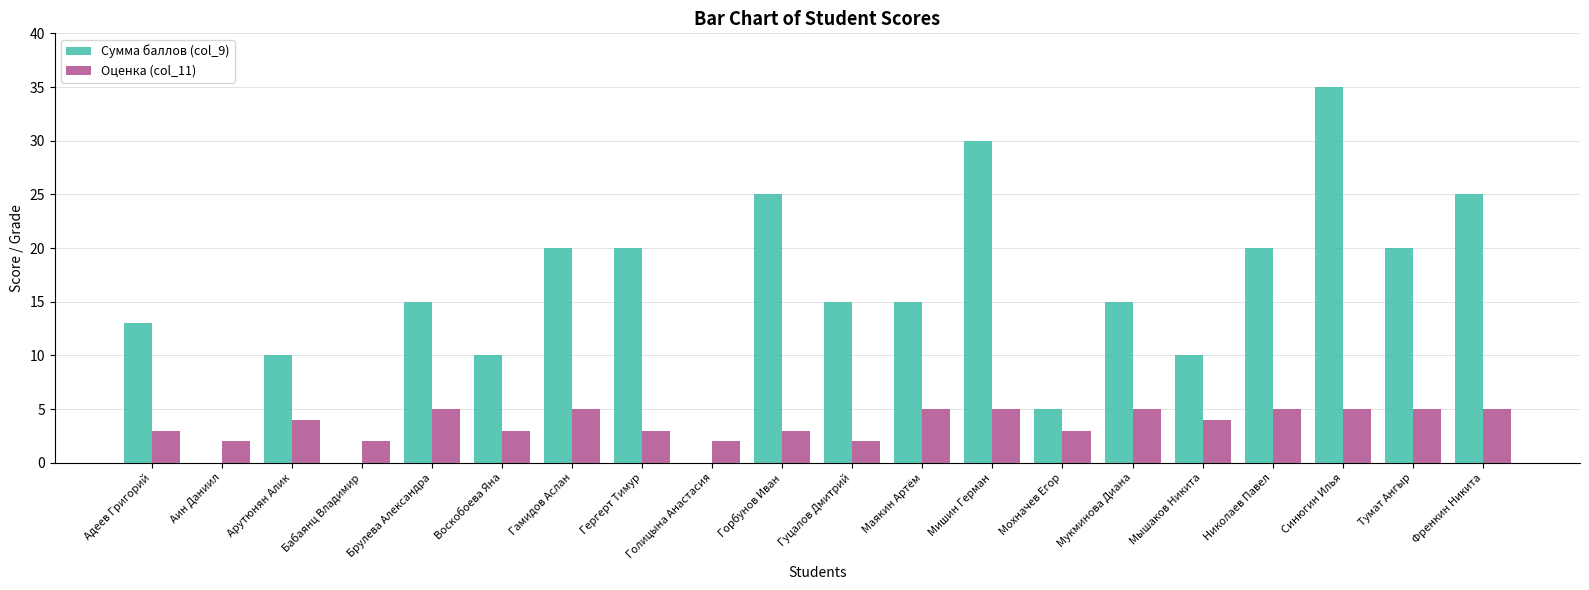

Which series changed the most between Голицына Анастасия and Синюгин Илья?

Сумма баллов (col_9)